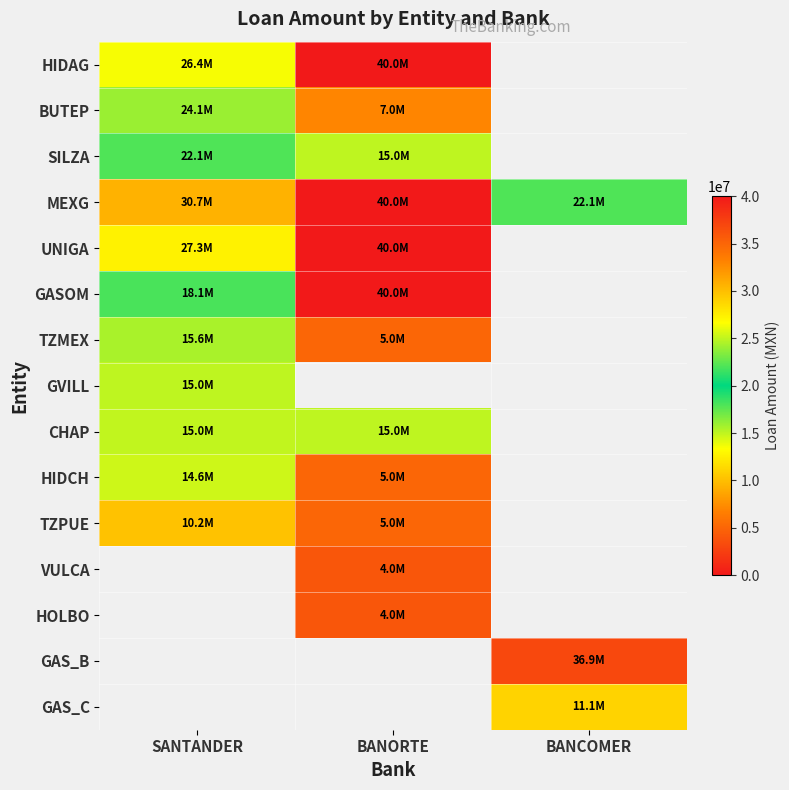

Which category has the highest value across all series?

BANORTE